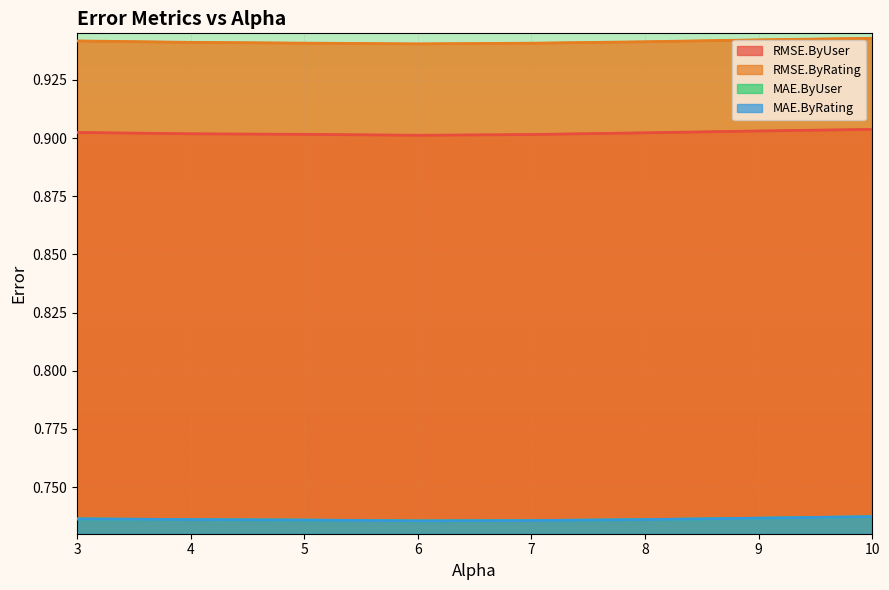

At how many categories does at least one series exceed 0?

8